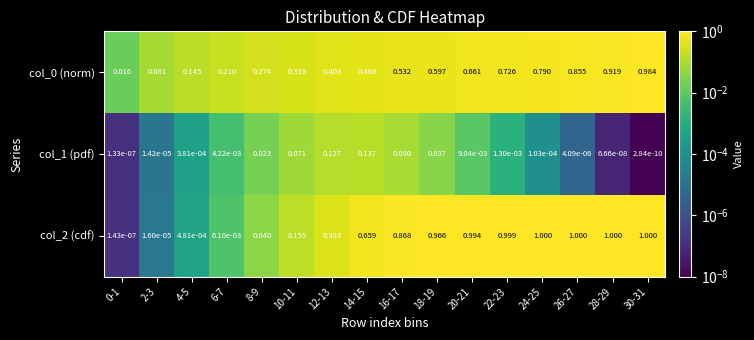

Rank the series at 30-31 from highest to lowest value.

col_2 (cdf), col_0 (norm), col_1 (pdf)